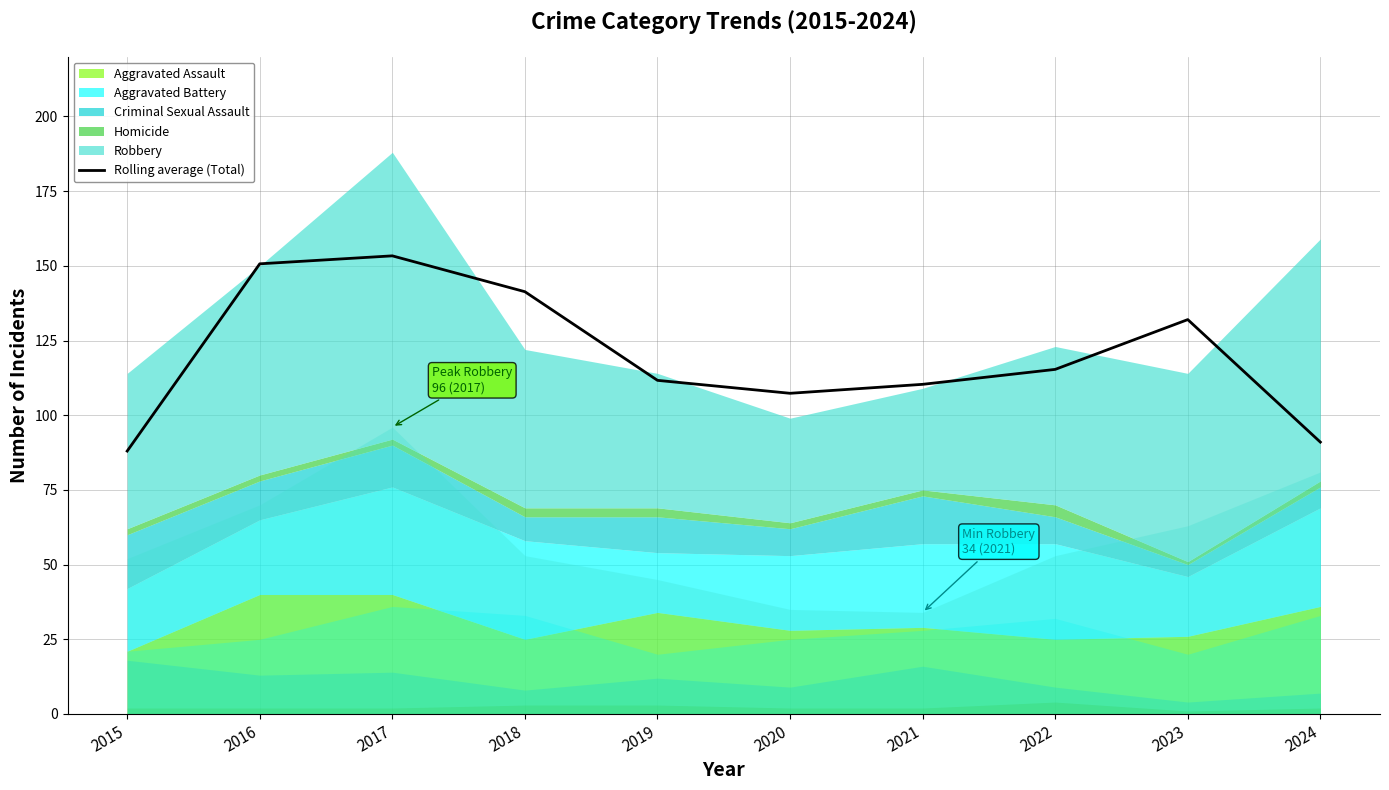

Between 2018 and 2016, which is larger?

2016